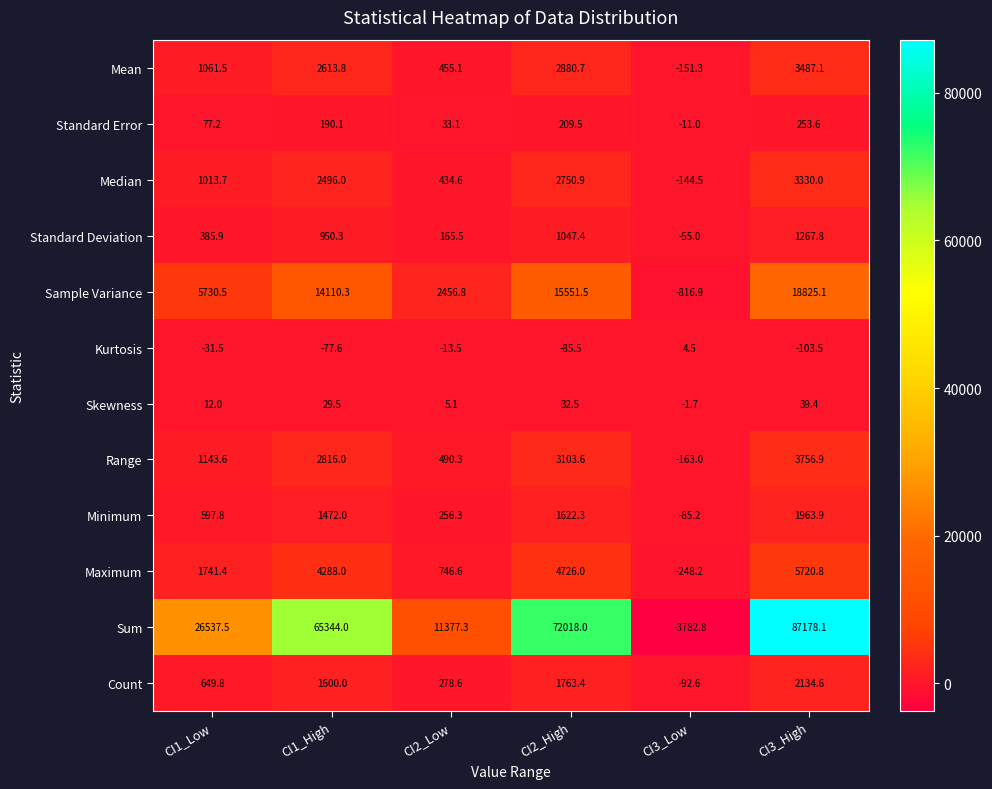

The Sum series shows 24943.0 at CI2_High. True or false?

False